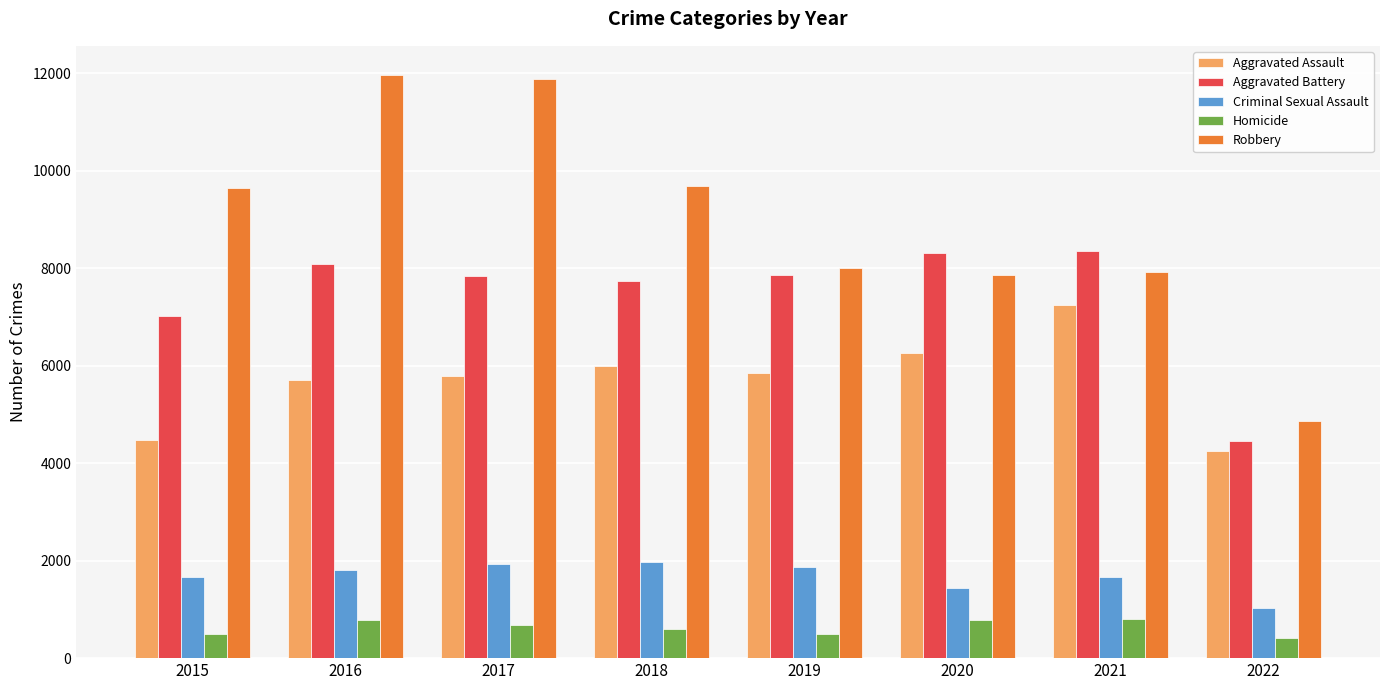

What is the value of the Robbery bar at the 6th from the left?

7855